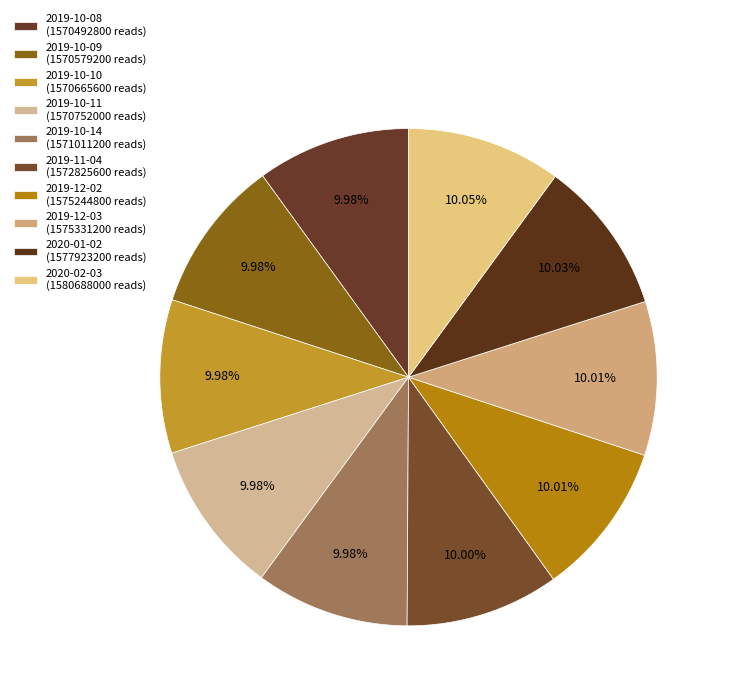

Between 2019-12-03 and 2019-10-09, which is larger?

2019-12-03